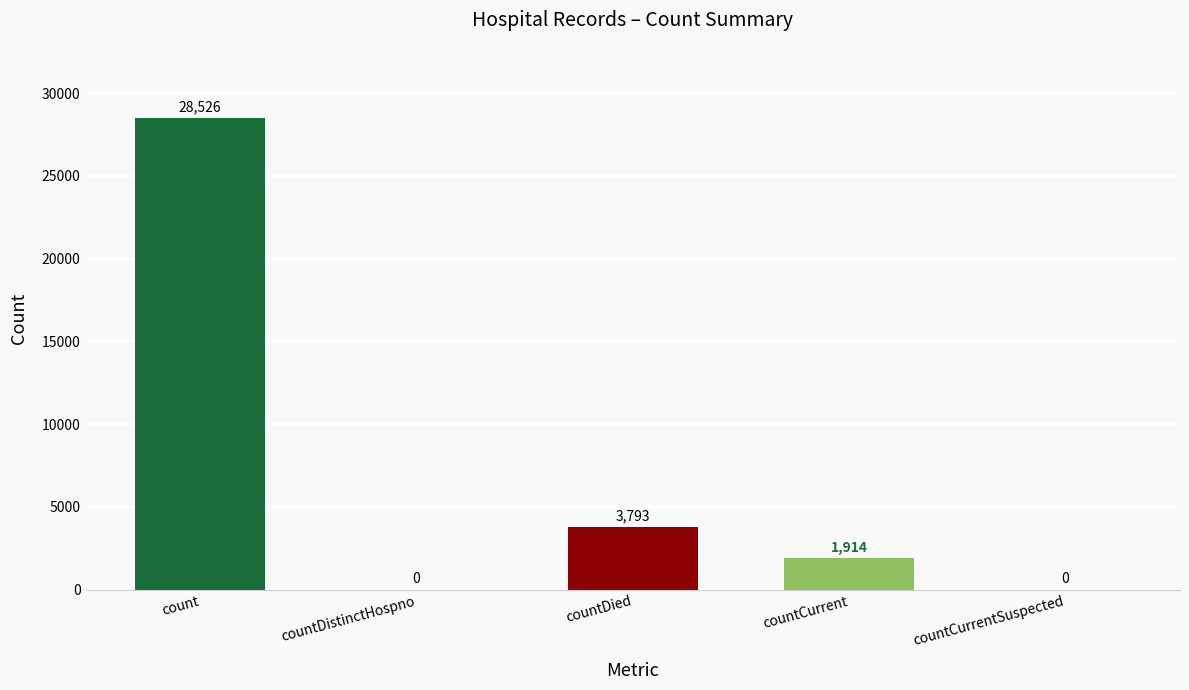

What is the sum of the values at count and countDistinctHospno?

28526